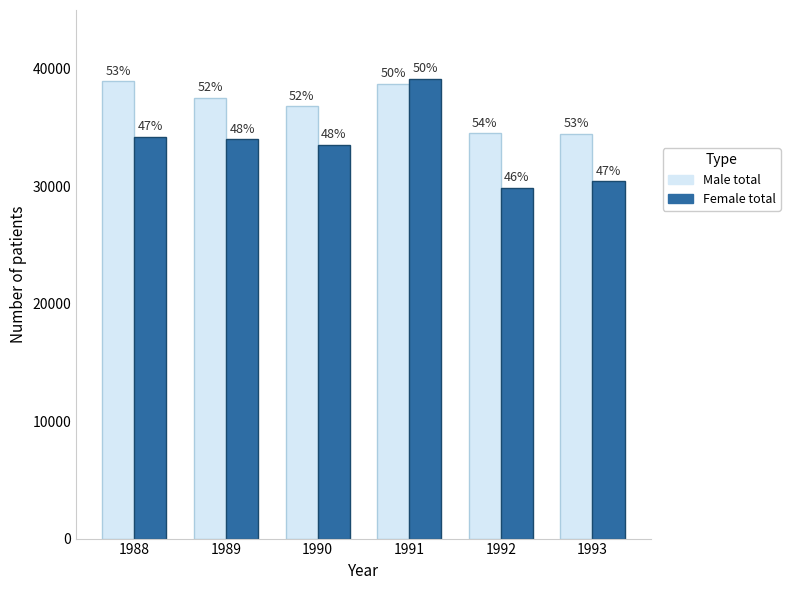

What are all the series names shown in the legend?

Male total, Female total